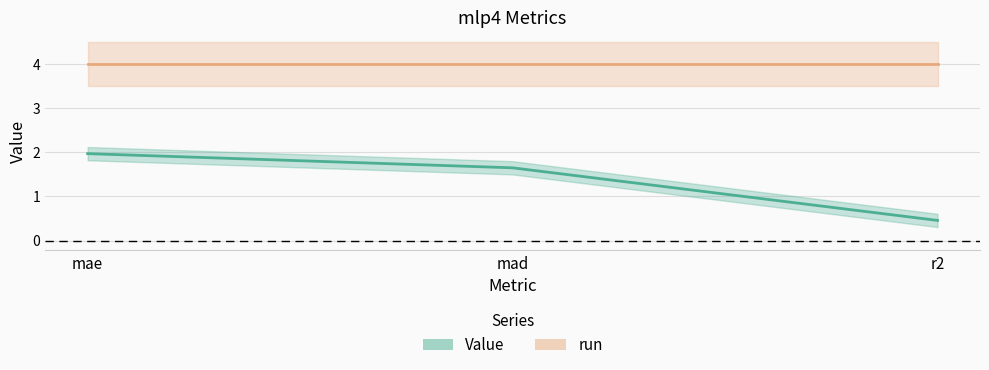

Which series has the largest total across all categories?

run